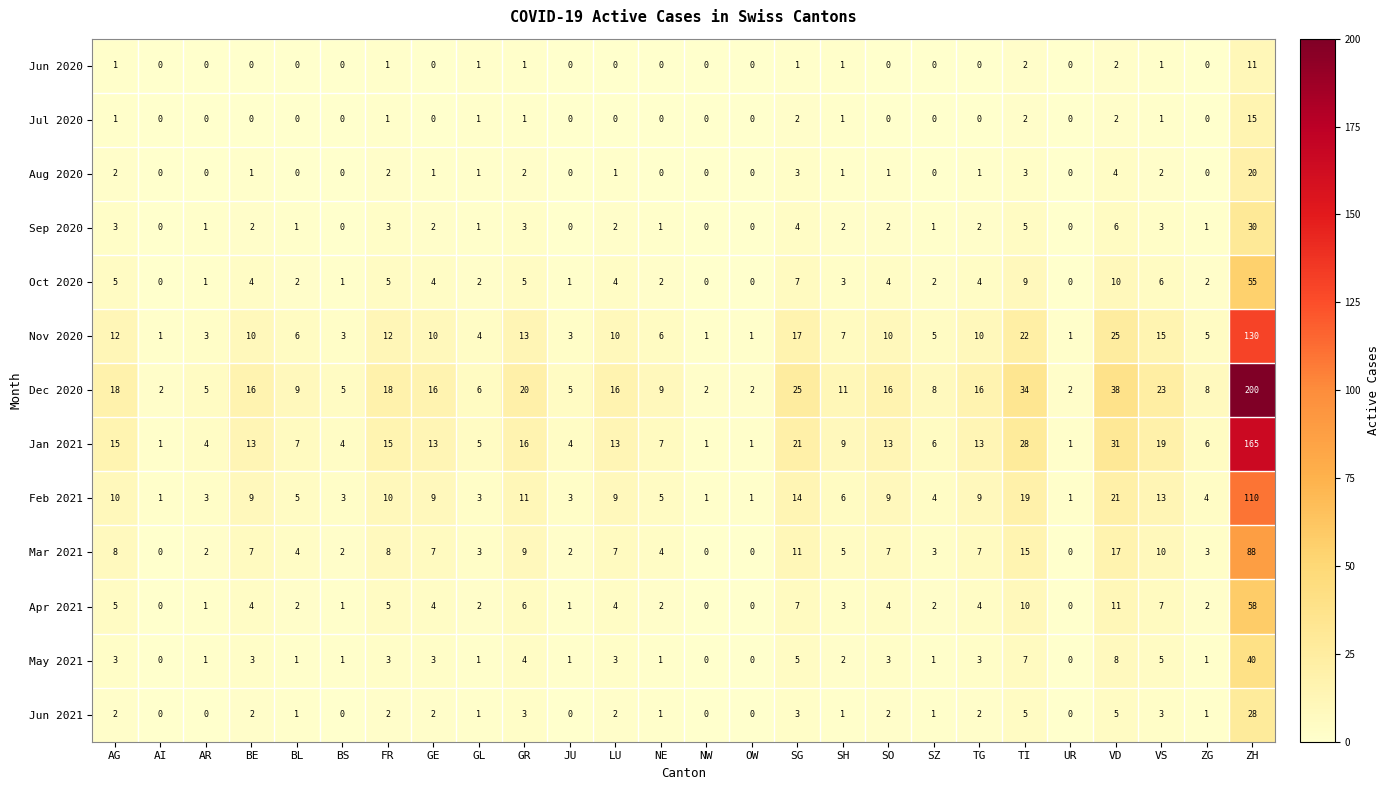

What is the spread (max minus min) of values at GR?

19